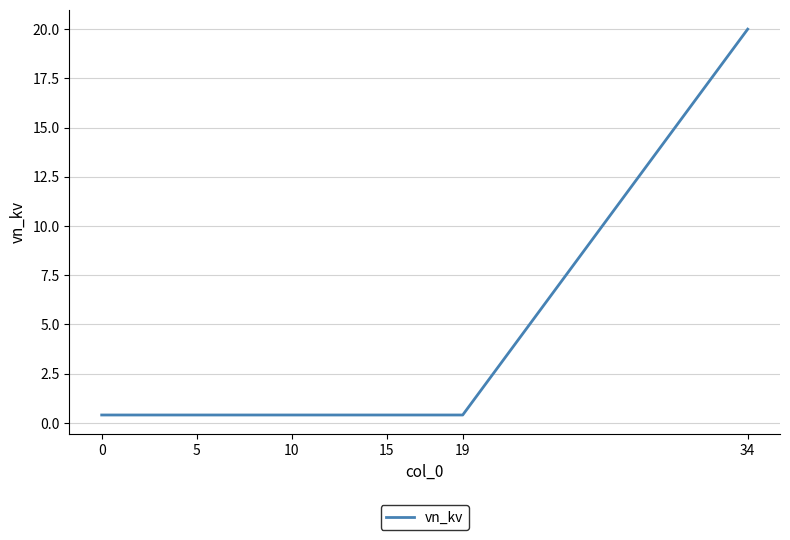

What is the greatest value displayed?

20.0